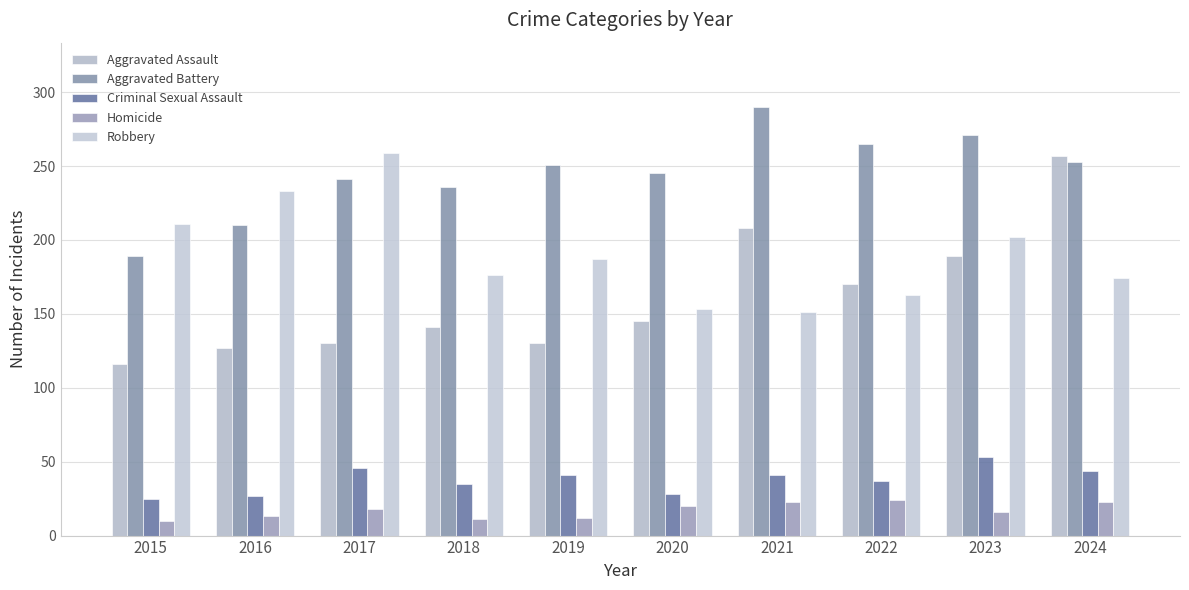

At how many categories does at least one series exceed 161?

10